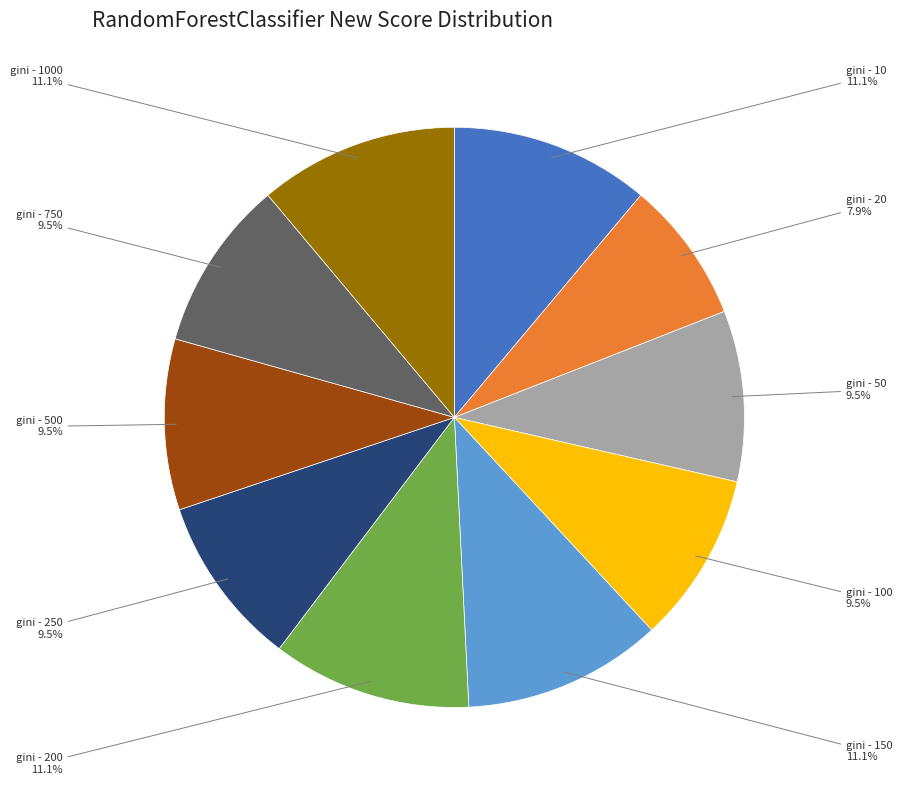

Is there a majority slice in this chart?

No